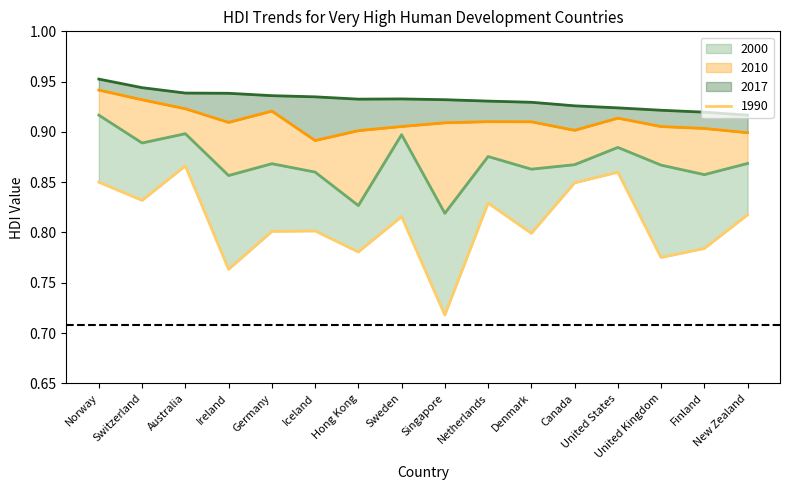

Reading right to left, extract all data points from this chart.

2017: 0.9	0.9	0.9	0.9	0.9	0.9	0.9	0.9	0.9	0.9	0.9	0.9	0.9	0.9	0.9	1.0
2010: 0.9	0.9	0.9	0.9	0.9	0.9	0.9	0.9	0.9	0.9	0.9	0.9	0.9	0.9	0.9	0.9
2000: 0.9	0.9	0.9	0.9	0.9	0.9	0.9	0.8	0.9	0.8	0.9	0.9	0.9	0.9	0.9	0.9
1990: 0.8	0.8	0.8	0.9	0.8	0.8	0.8	0.7	0.8	0.8	0.8	0.8	0.8	0.9	0.8	0.9